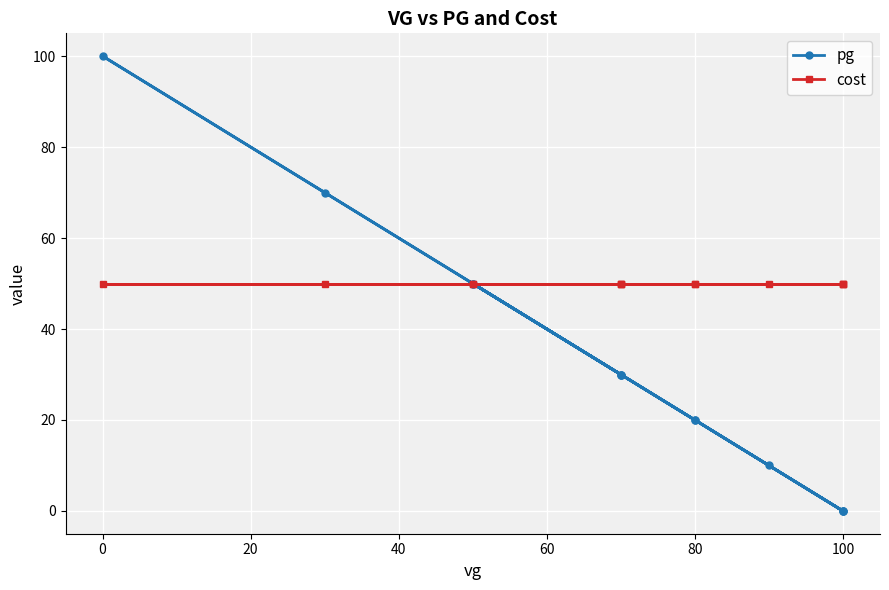

What are all the series names shown in the legend?

pg, cost